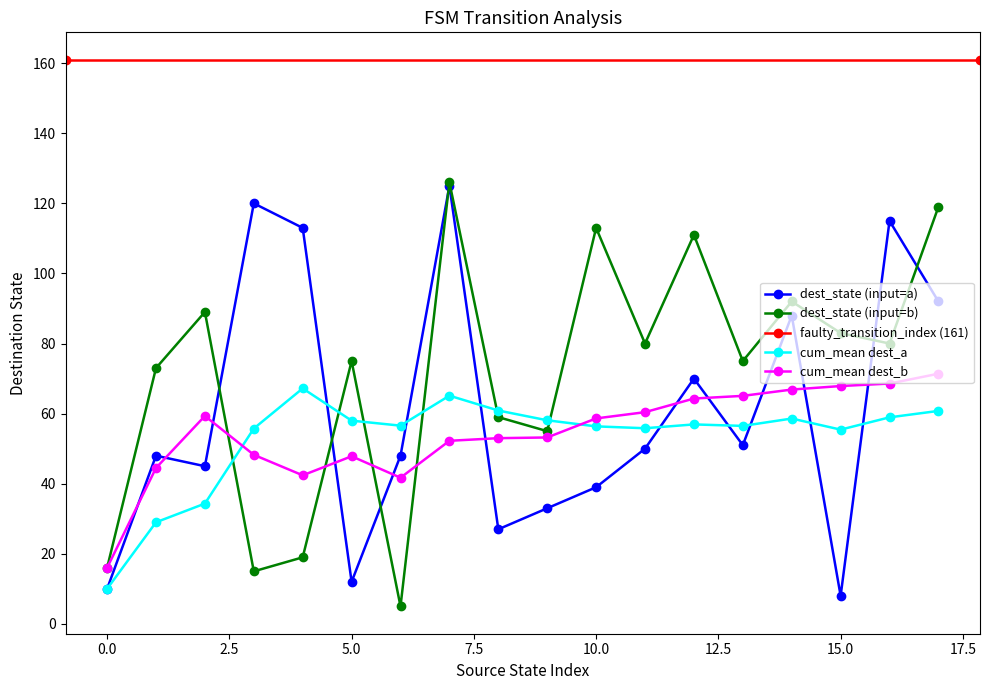

At which category does destination_state reach its first local valley?

4